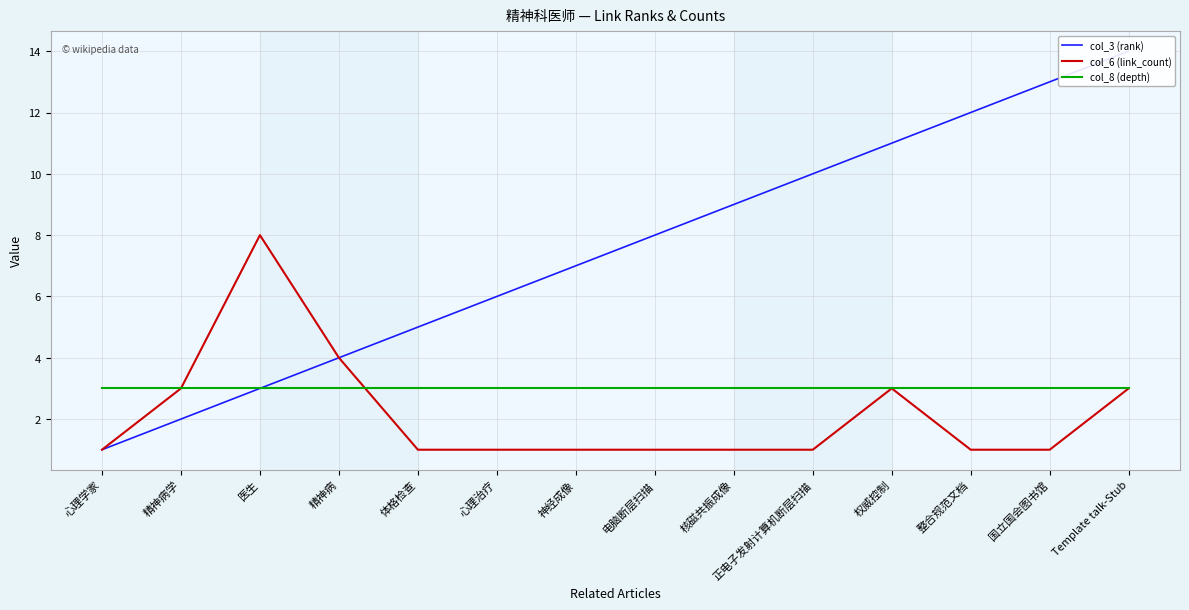

At which category is the sum across all series the highest?

Template talk-Stub